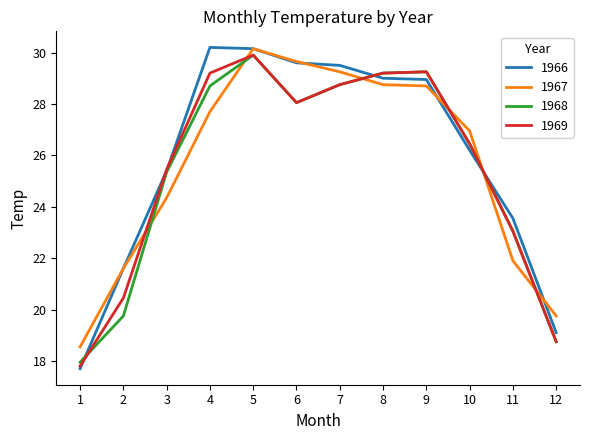

At which label is 1967 closest to 24?

3